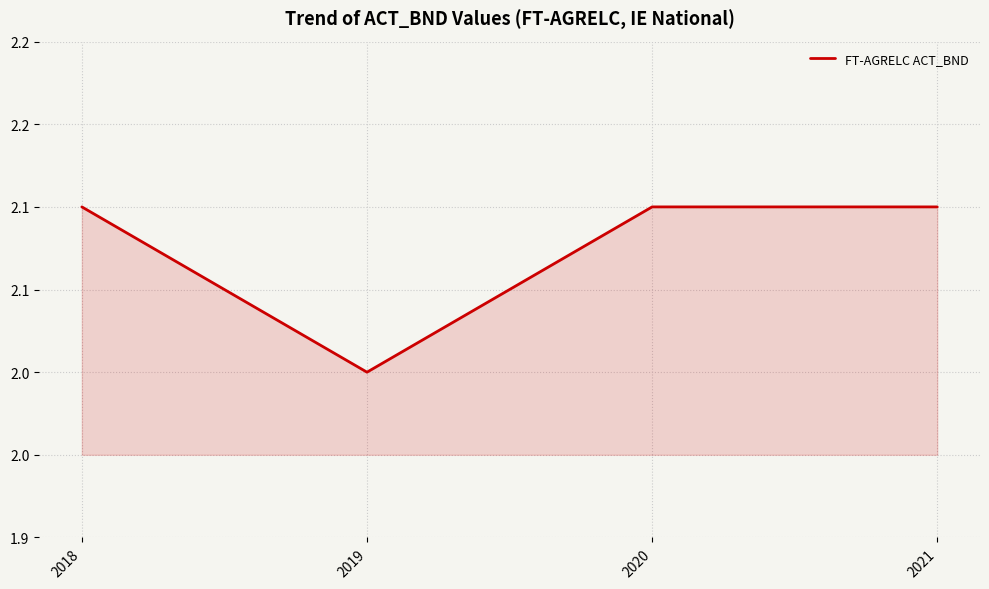

Does the chart display data point markers on the line(s)?

No